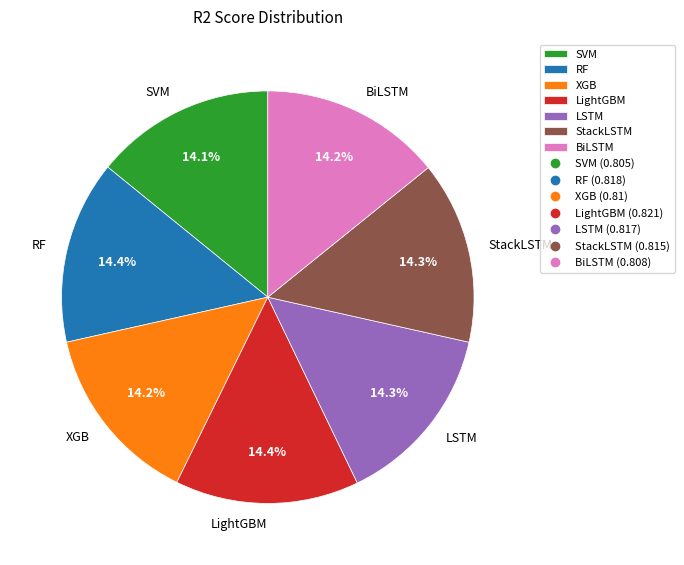

How many segments does this pie chart have?

7